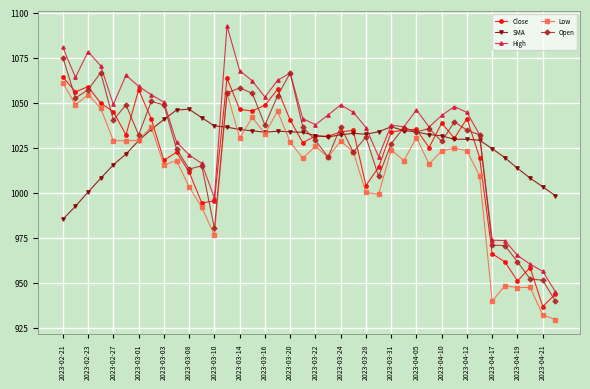

Which series has the largest range (max minus min)?

High